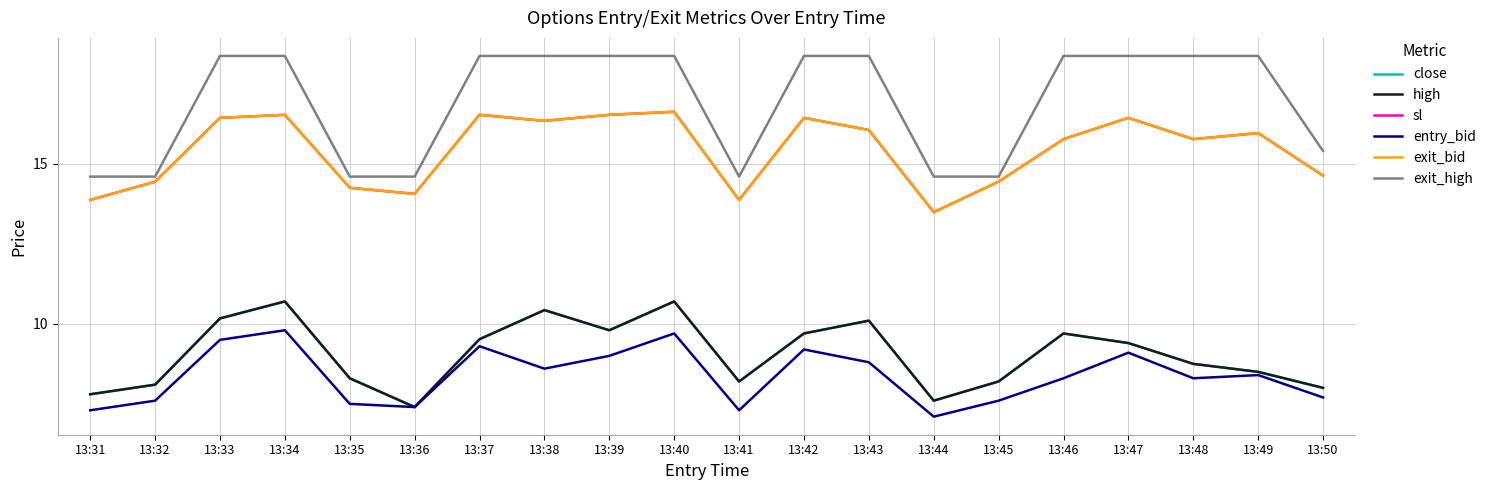

How many lines are shown in the chart?

6